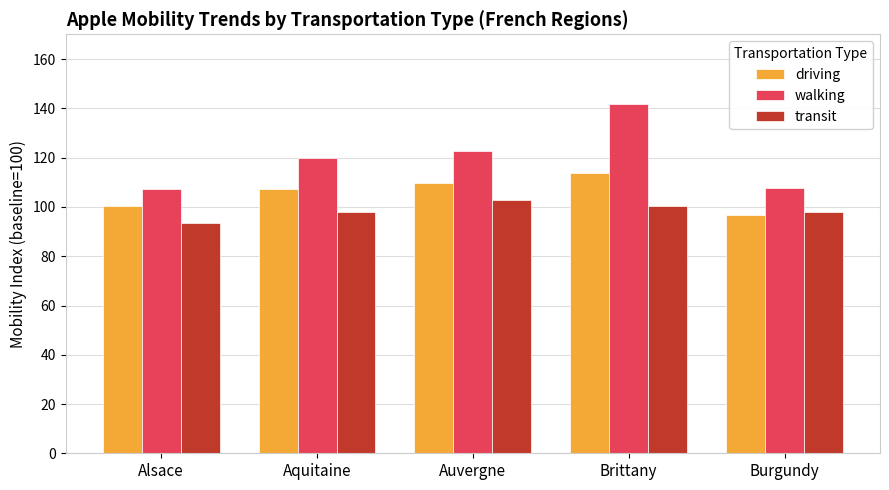

How many categories are shown in the chart?

5